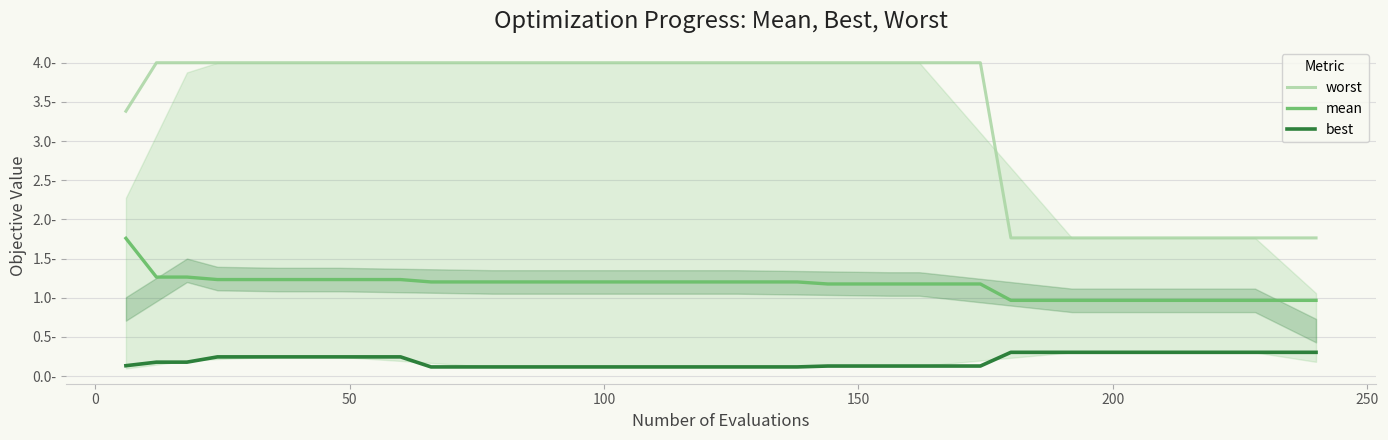

Does the chart display data point markers on the line(s)?

No